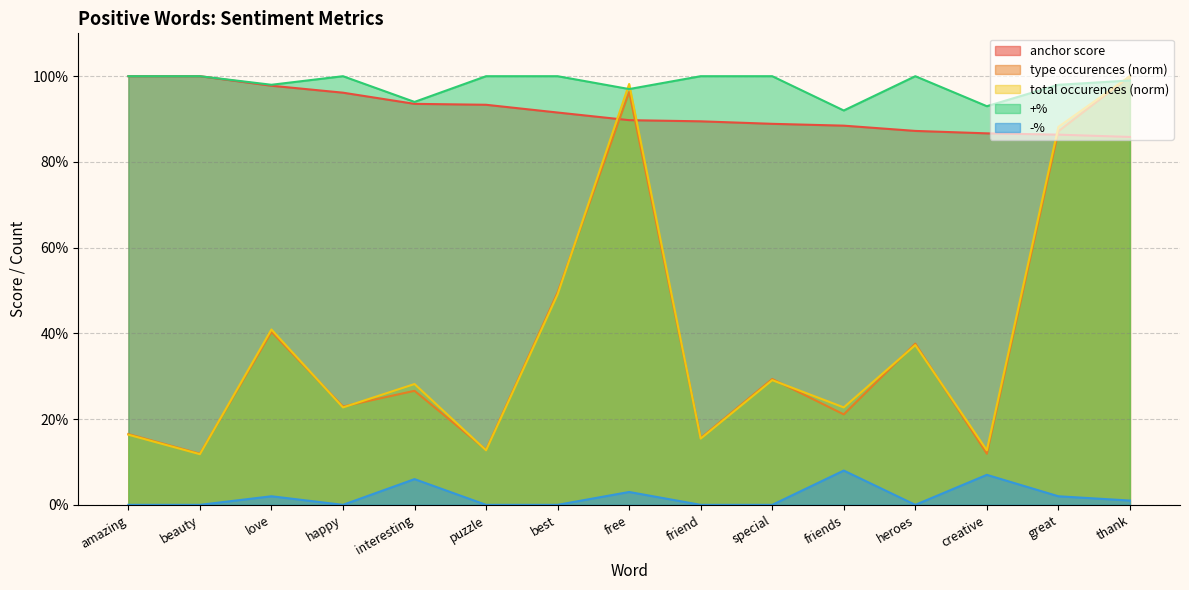

True or false: type occurences has a value of 0.4 at heroes.

True